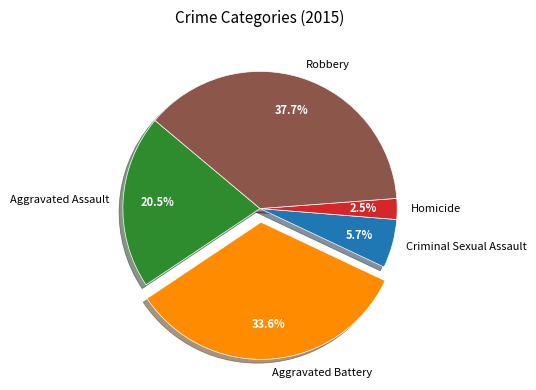

Does Aggravated Battery represent more than half of the total?

No